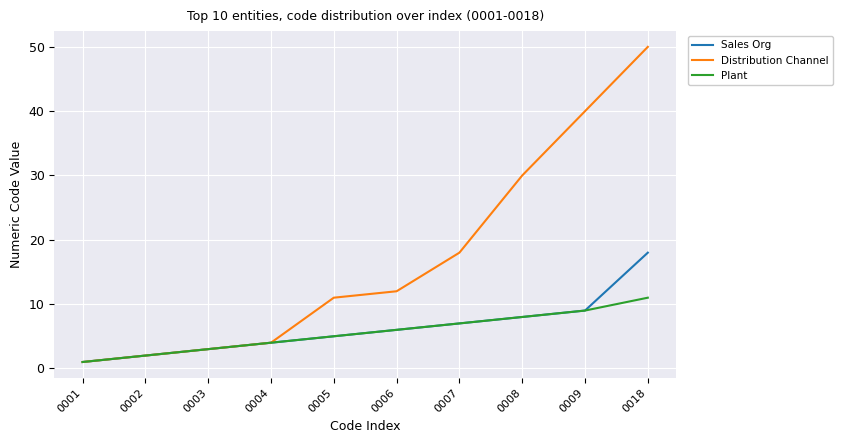

Is the value of Plant at 0008 greater than the value of Distribution Channel at 0006?

No